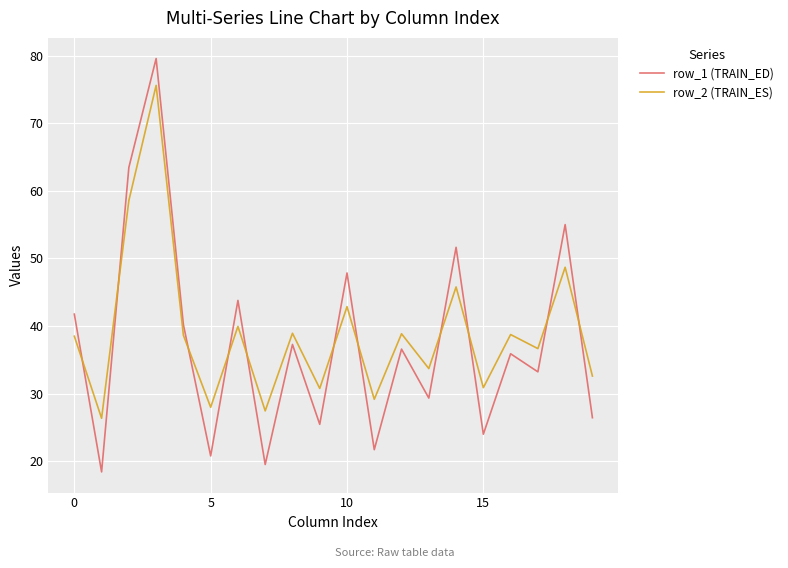

Does the chart display data point markers on the line(s)?

No